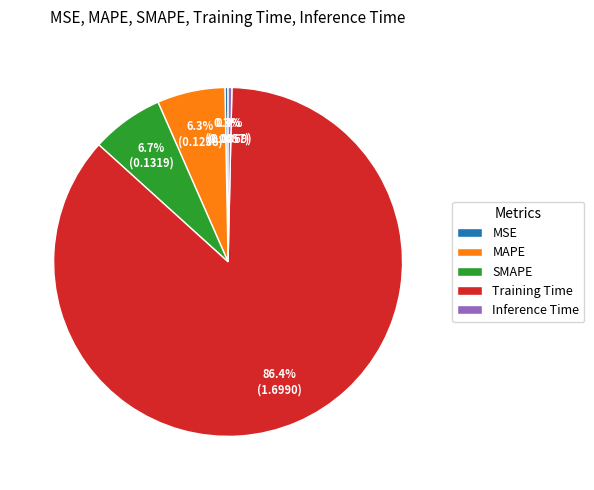

To the nearest percent, what is the difference between the largest and smallest slice percentages?

86%